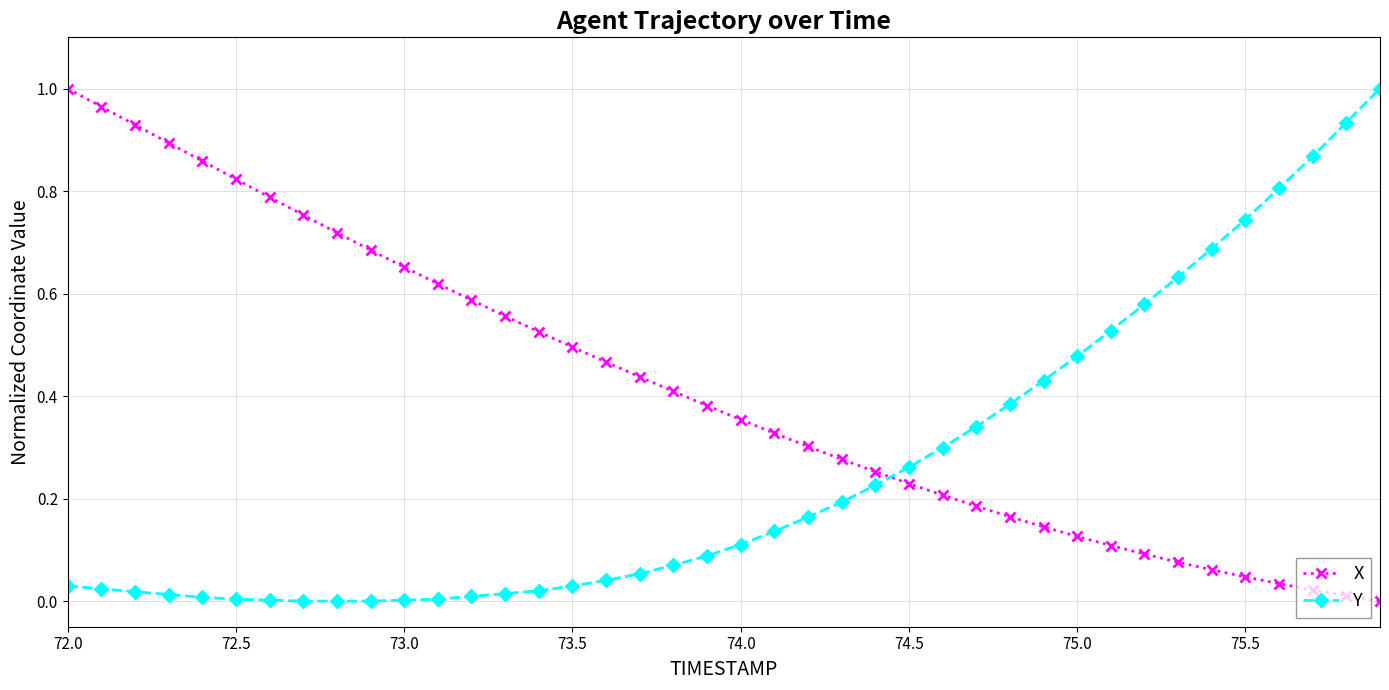

What is the sum of all X values?

16.6